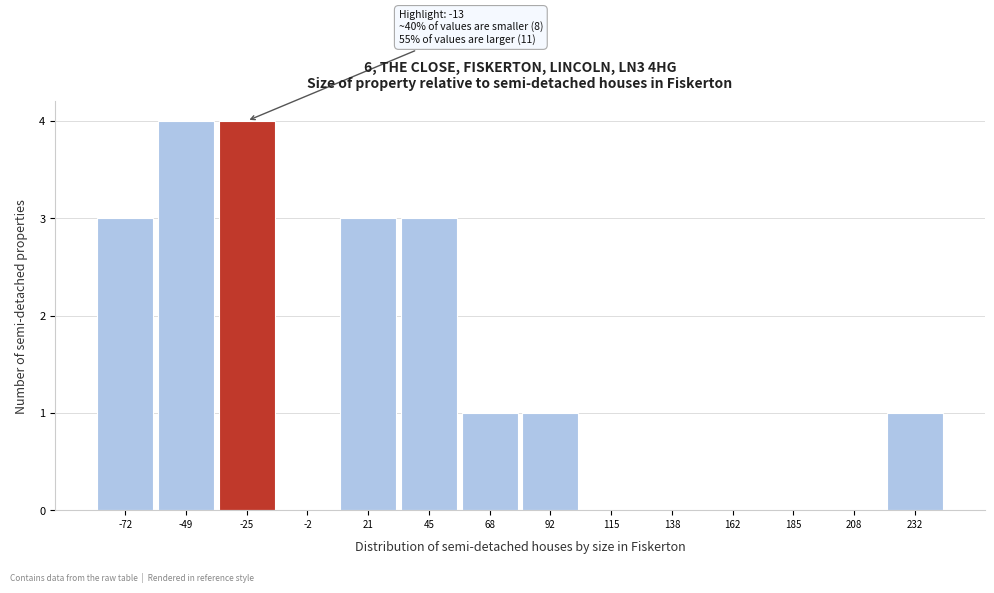

Reading left to right, what are all the values shown in this chart?

-72=3	-49=4	-25=4	-2=0	21=3	45=3	68=1	92=1	115=0	138=0	162=0	185=0	208=0	232=1